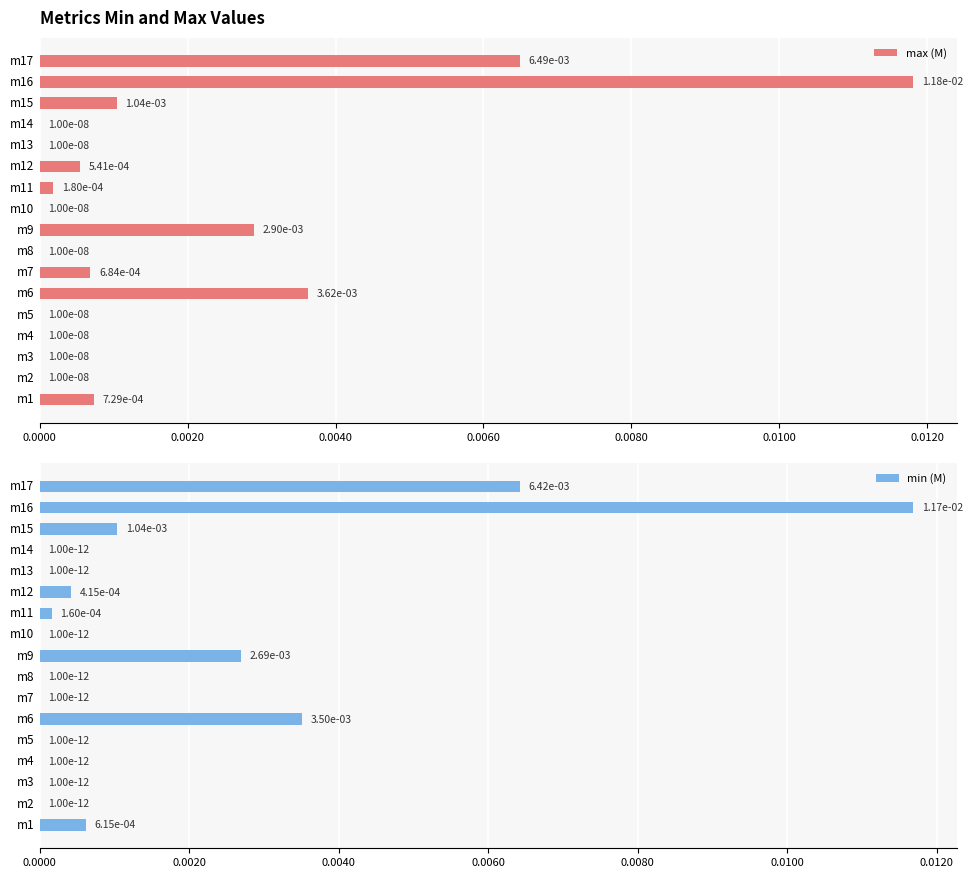

Which series has the largest total across all categories?

max (M)